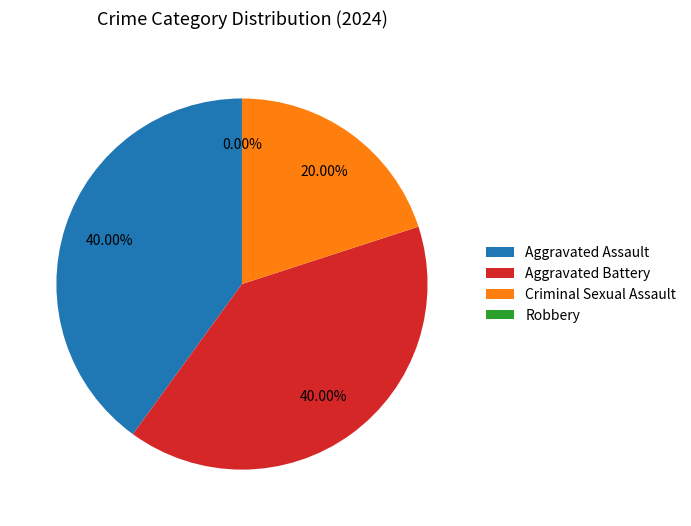

What is the change in value from Criminal Sexual Assault to Robbery?

-1